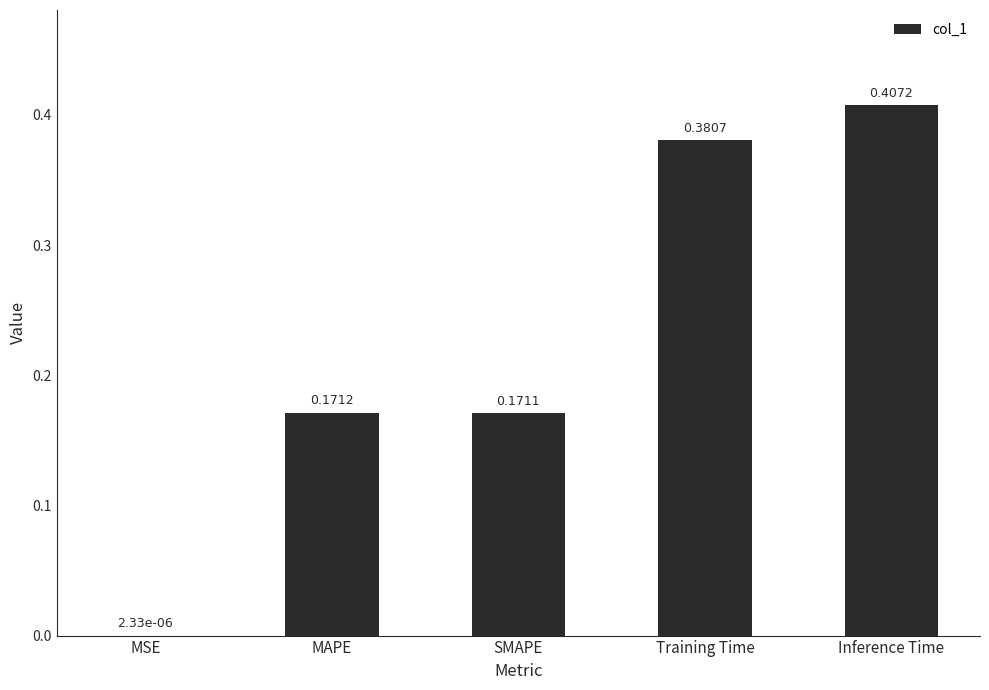

Which has a higher value, MAPE or Inference Time?

Inference Time